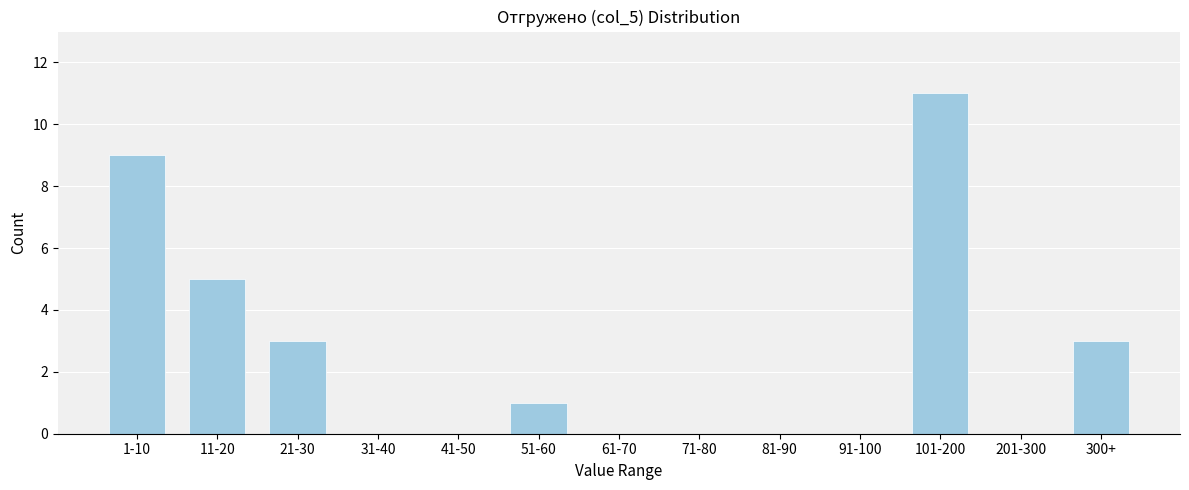

Reading left to right, extract all data points from this chart.

1-10=9	11-20=5	21-30=3	31-40=0	41-50=0	51-60=1	61-70=0	71-80=0	81-90=0	91-100=0	101-200=11	201-300=0	300+=3